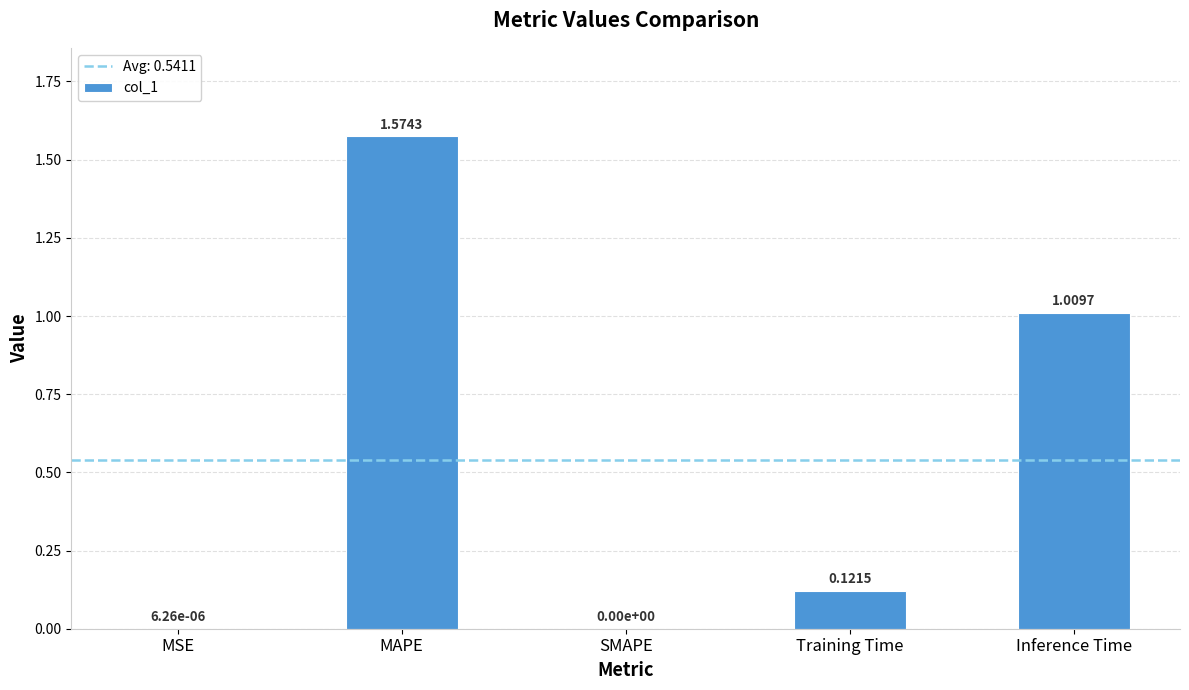

What is the sum of all values?

2.7